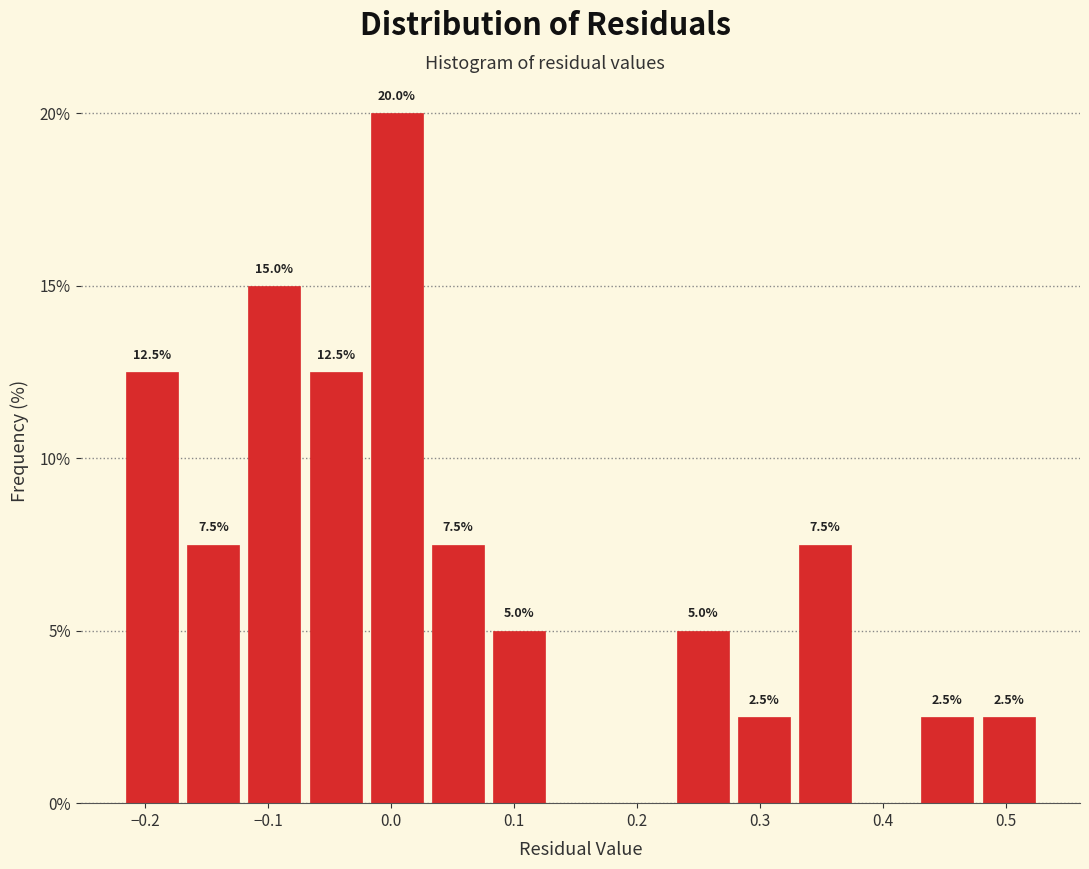

Over which range of the x-axis is the bar tallest?

-0.02 to 0.03